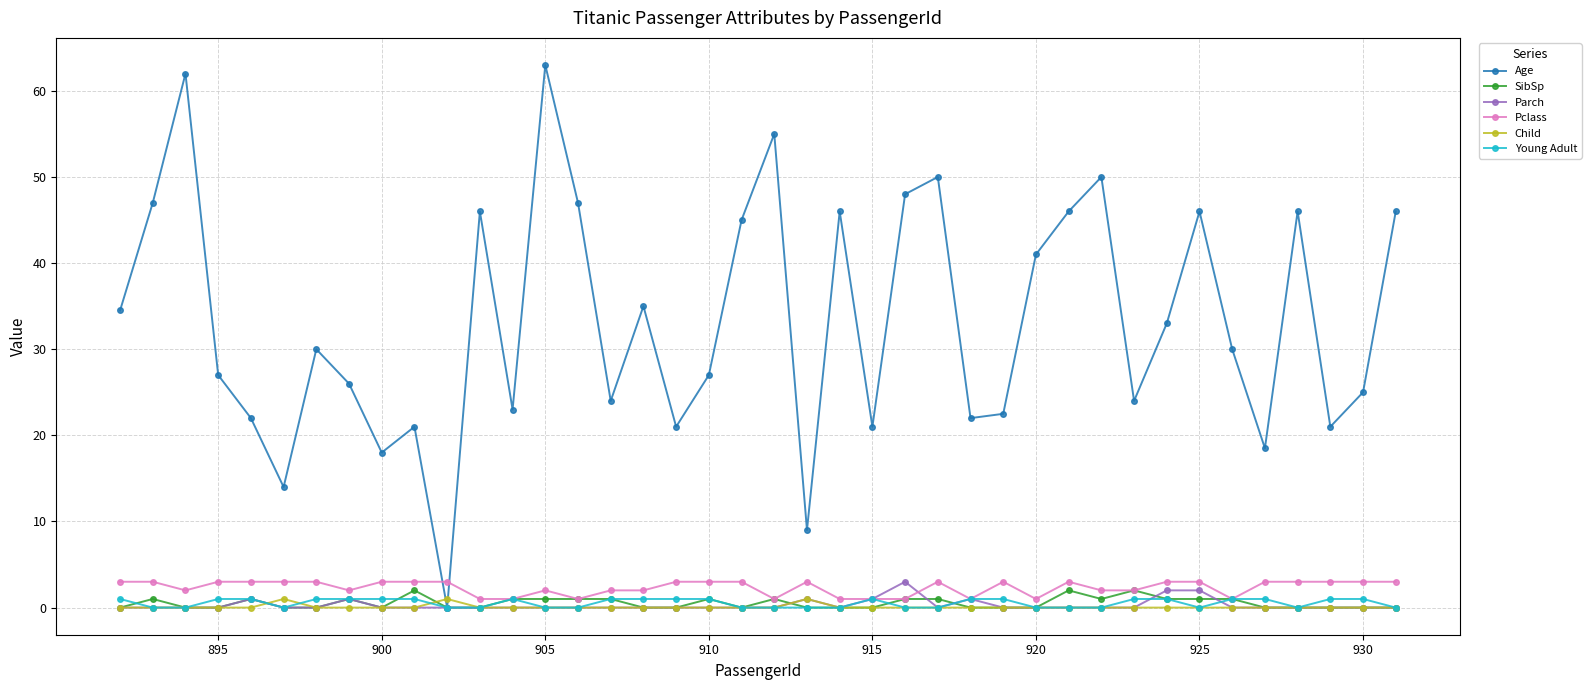

Which series has the largest total across all categories?

Age